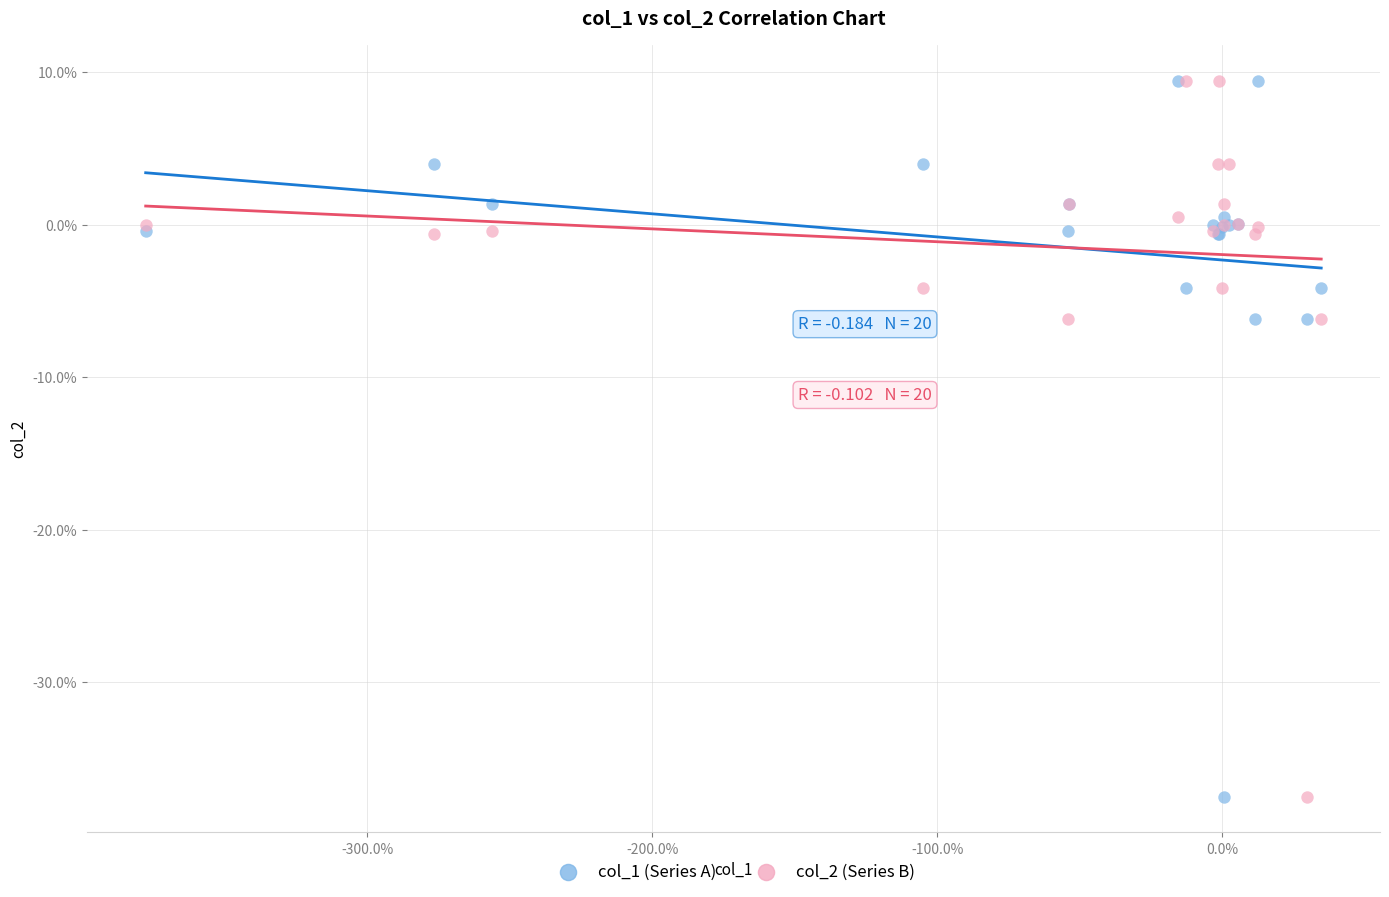

What are all the series names shown in the legend?

col_1 (Series A), col_2 (Series B)